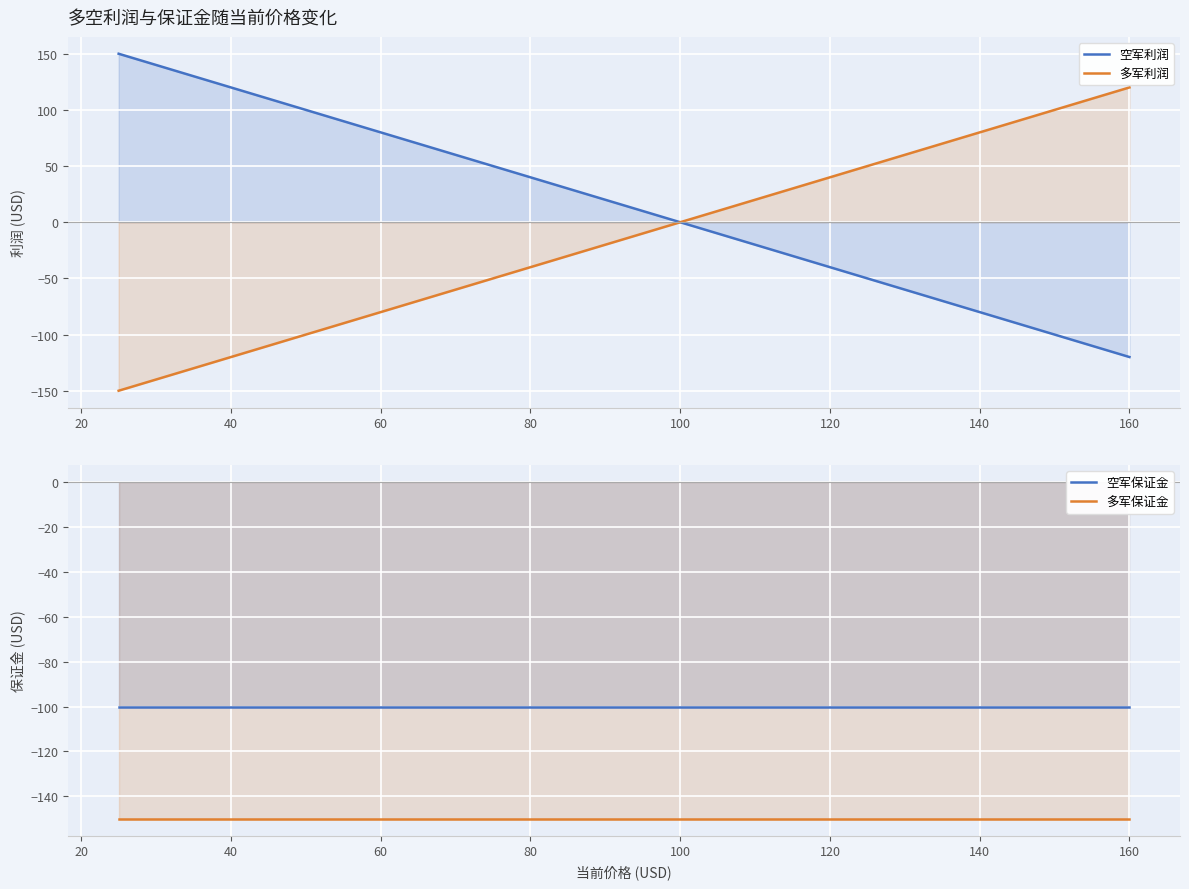

Reading right to left, extract all data points from this chart.

空军利润: -120	-110	-100	-90	-80	-70	-60	-50	-40	-30	-20	-10	0	10	20	30	40	50	60	70	80	90	100	110	120	130	140	150
多军利润: 120	110	100	90	80	70	60	50	40	30	20	10	0	-10	-20	-30	-40	-50	-60	-70	-80	-90	-100	-110	-120	-130	-140	-150
空军保证金: -100	-100	-100	-100	-100	-100	-100	-100	-100	-100	-100	-100	-100	-100	-100	-100	-100	-100	-100	-100	-100	-100	-100	-100	-100	-100	-100	-100
多军保证金: -150	-150	-150	-150	-150	-150	-150	-150	-150	-150	-150	-150	-150	-150	-150	-150	-150	-150	-150	-150	-150	-150	-150	-150	-150	-150	-150	-150